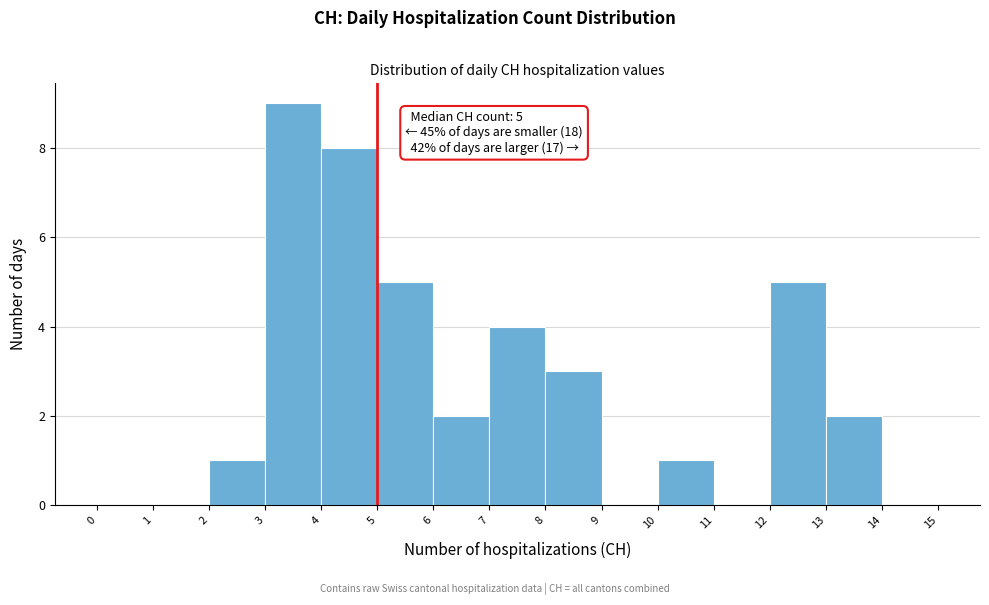

Over which range of the x-axis is the bar tallest?

3 to 4